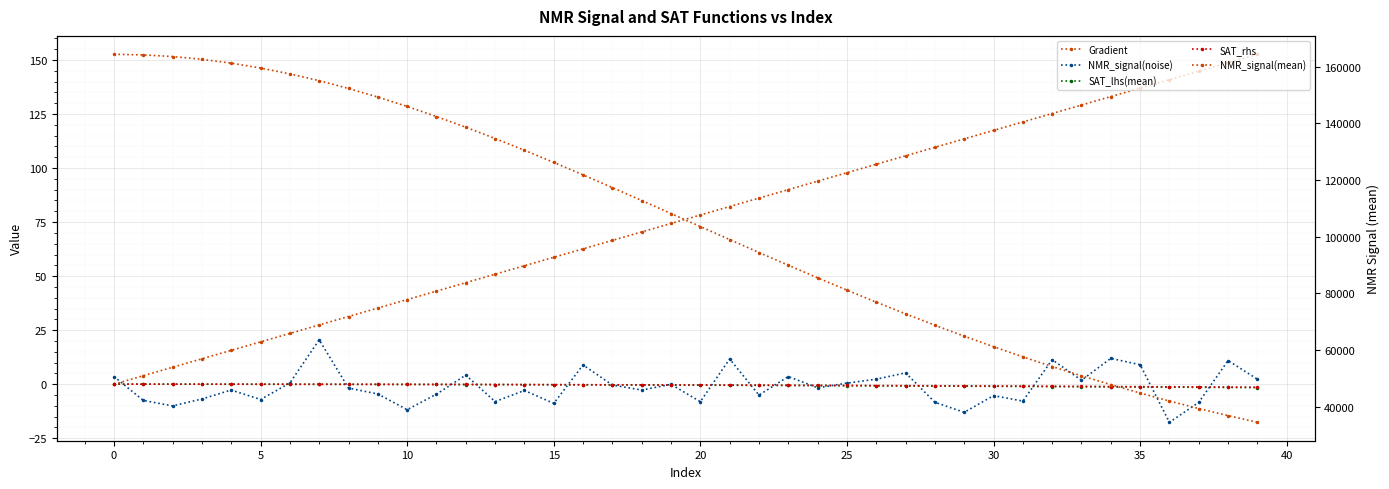

At how many categories does at least one series exceed 51390?

33